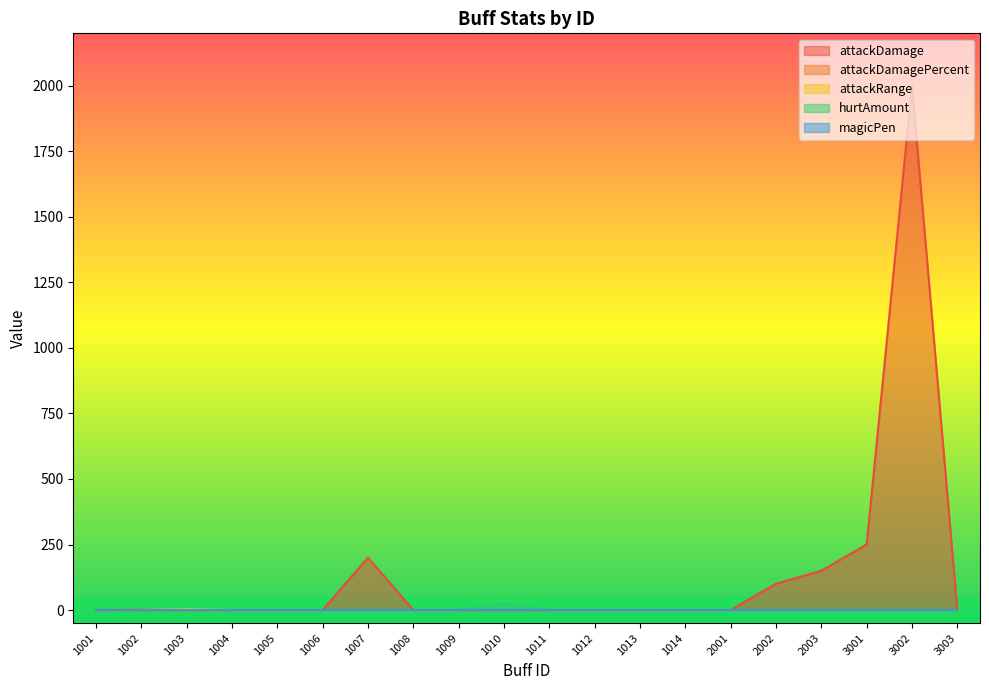

Is it true that attackDamage equals 761.6 at 4003?

False